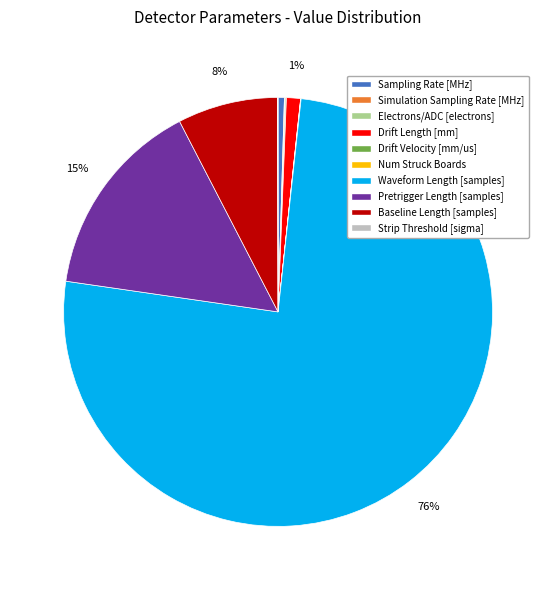

Which category has the biggest portion of the pie?

Waveform Length [samples]